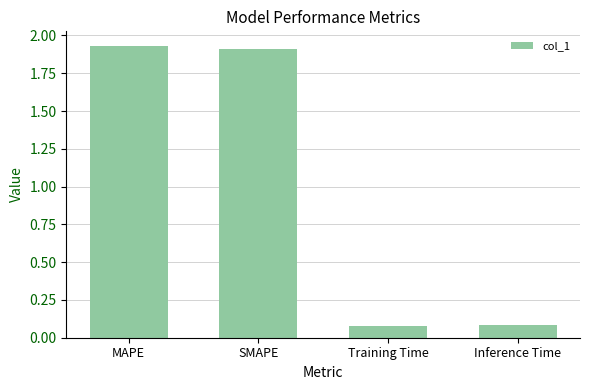

Between MAPE and Training Time, which is larger?

MAPE